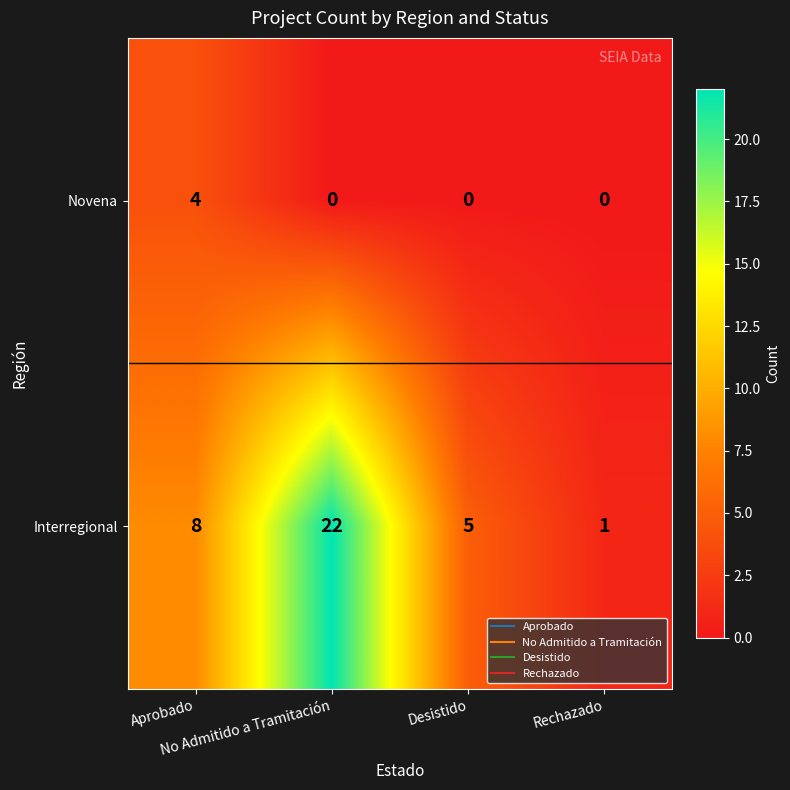

How many Novena values are between 0 and 4?

4